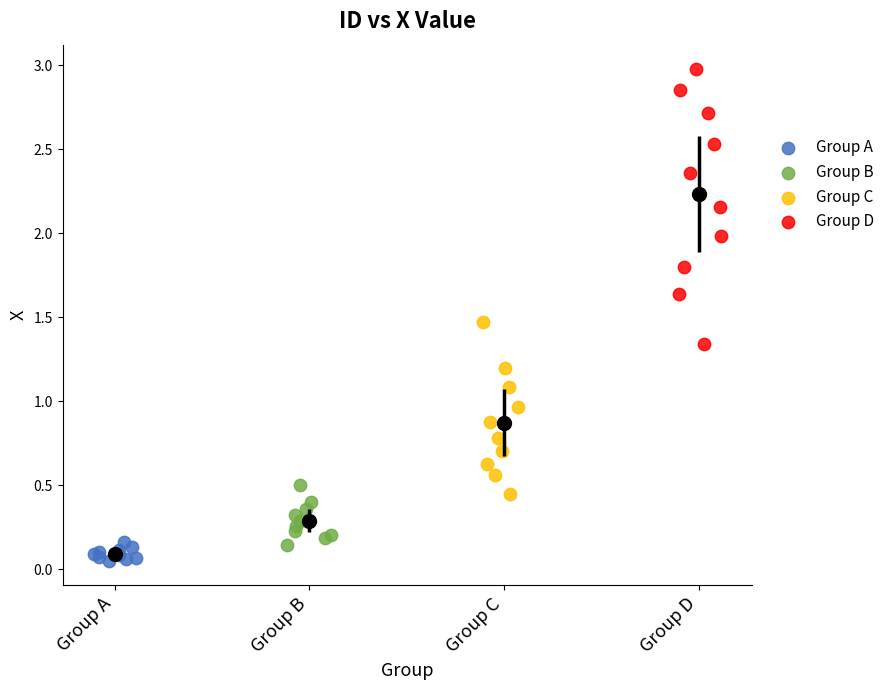

Which series has the widest spread of Y values?

Group D